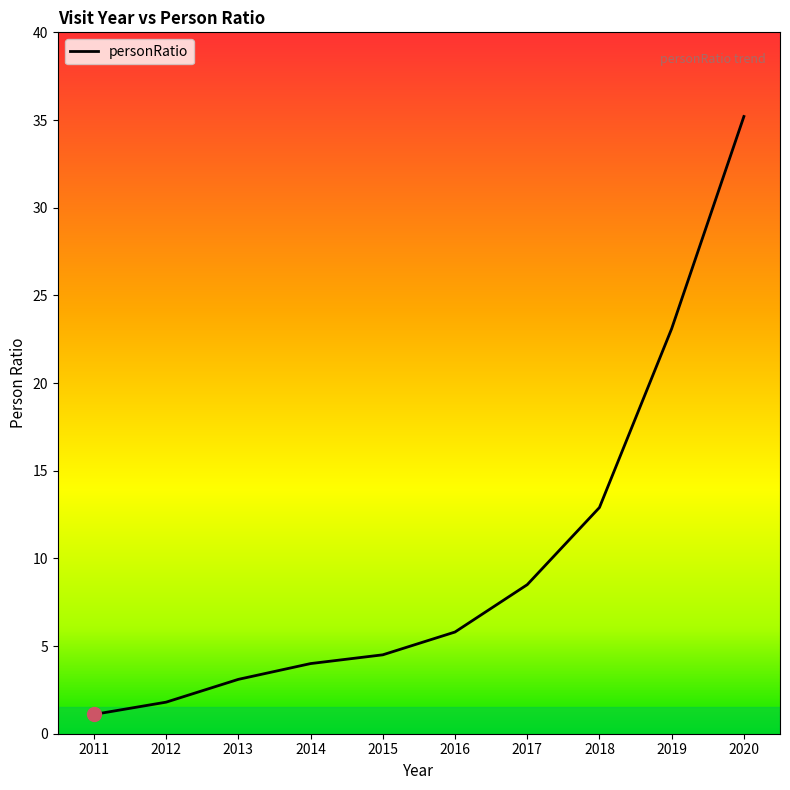

What is the difference between the values at 2019 and 2014?

19.1